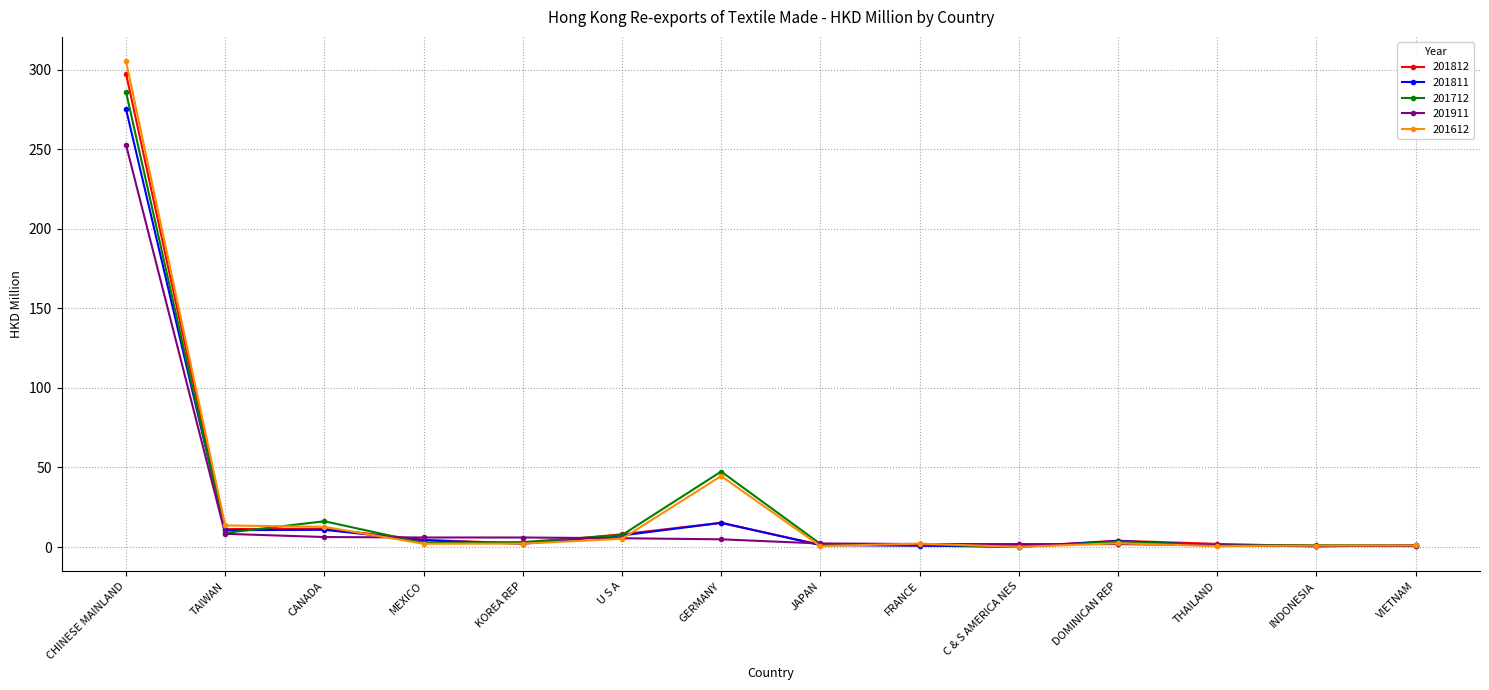

What is the sum of the 201712 values at CANADA and INDONESIA?

17.4